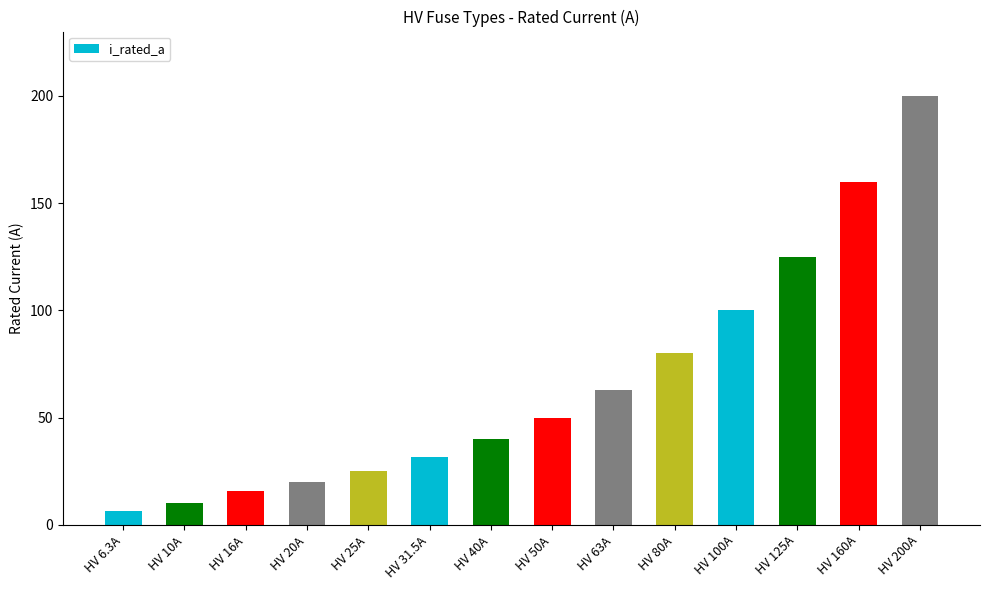

Count the number of categories in the chart.

14